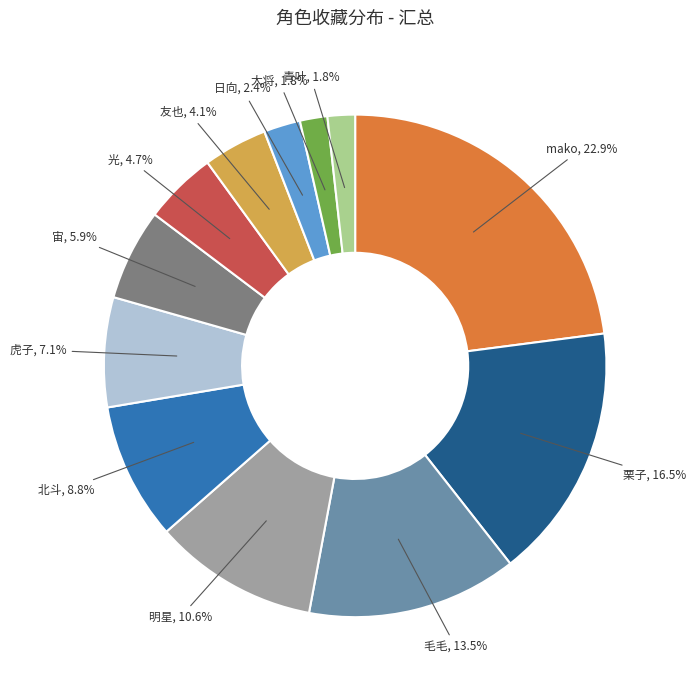

Is there a majority slice in this chart?

No